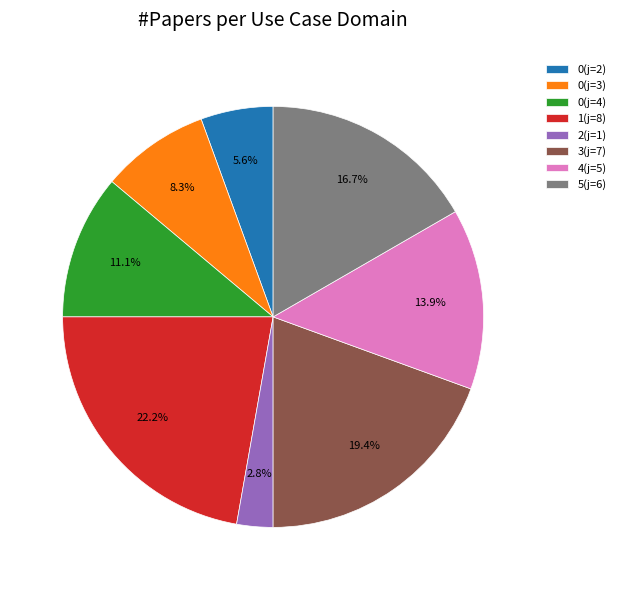

Which category has the biggest portion of the pie?

1(j=8)